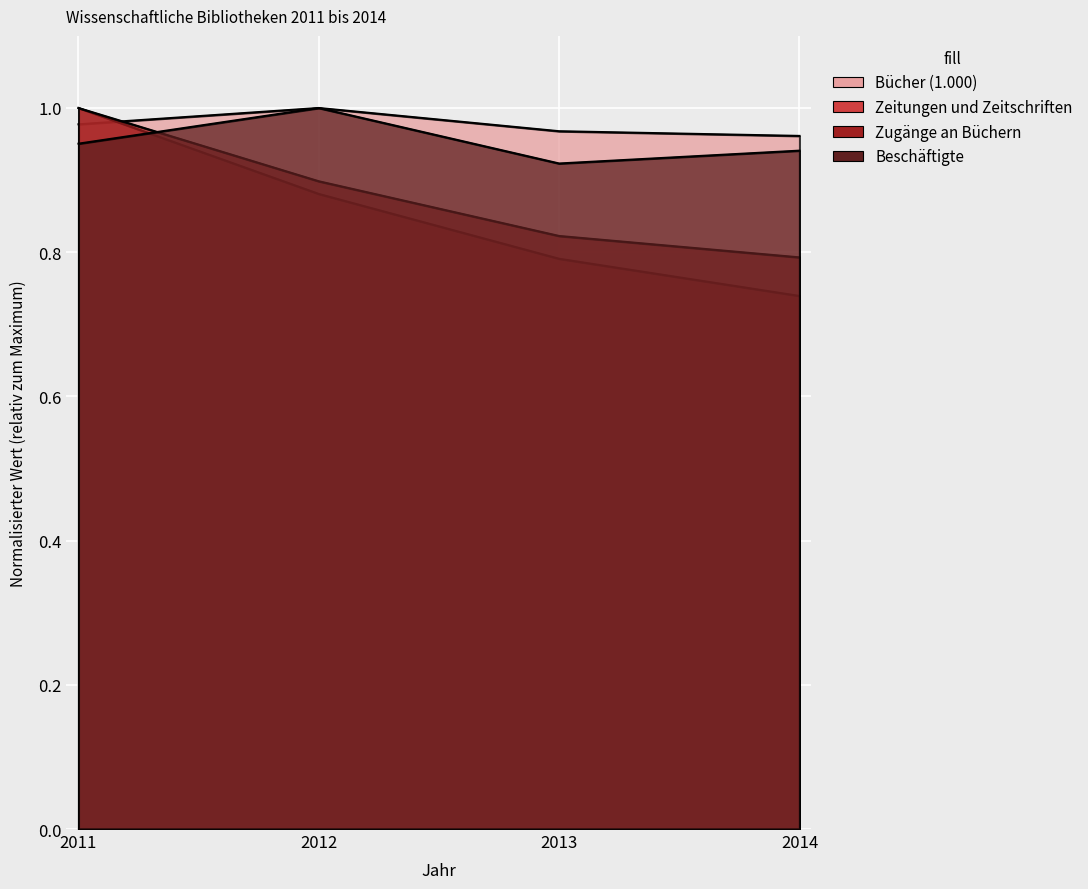

Reading left to right, transcribe all the data shown in this chart.

Bücher (1.000): 2011=1.0	2012=1.0	2013=1.0	2014=1.0
Zeitungen und Zeitschriften: 2011=1.0	2012=0.9	2013=0.8	2014=0.7
Zugänge an Büchern: 2011=1.0	2012=0.9	2013=0.8	2014=0.8
Beschäftigte: 2011=1.0	2012=1.0	2013=0.9	2014=0.9